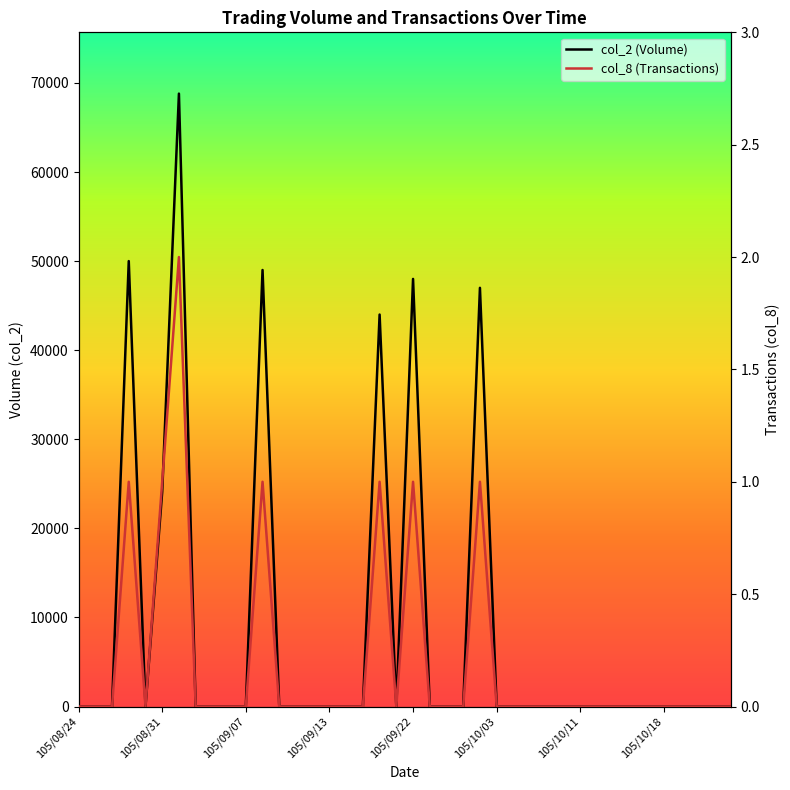

How many interior local peaks does the col_8 series have?

6